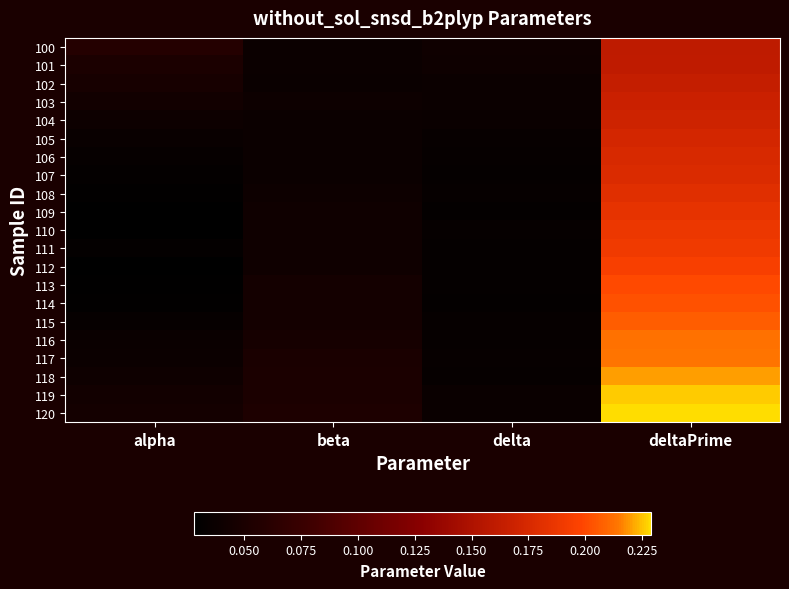

Reading left to right, transcribe all the data shown in this chart.

100: alpha=0.1	beta=0.0	delta=0.0	deltaPrime=0.2
101: alpha=0.1	beta=0.0	delta=0.0	deltaPrime=0.2
102: alpha=0.0	beta=0.0	delta=0.0	deltaPrime=0.2
103: alpha=0.0	beta=0.0	delta=0.0	deltaPrime=0.2
104: alpha=0.0	beta=0.0	delta=0.0	deltaPrime=0.2
105: alpha=0.0	beta=0.0	delta=0.0	deltaPrime=0.2
106: alpha=0.0	beta=0.0	delta=0.0	deltaPrime=0.2
107: alpha=0.0	beta=0.0	delta=0.0	deltaPrime=0.2
108: alpha=0.0	beta=0.0	delta=0.0	deltaPrime=0.2
109: alpha=0.0	beta=0.0	delta=0.0	deltaPrime=0.2
110: alpha=0.0	beta=0.0	delta=0.0	deltaPrime=0.2
111: alpha=0.0	beta=0.0	delta=0.0	deltaPrime=0.2
112: alpha=0.0	beta=0.0	delta=0.0	deltaPrime=0.2
113: alpha=0.0	beta=0.0	delta=0.0	deltaPrime=0.2
114: alpha=0.0	beta=0.0	delta=0.0	deltaPrime=0.2
115: alpha=0.0	beta=0.0	delta=0.0	deltaPrime=0.2
116: alpha=0.0	beta=0.0	delta=0.0	deltaPrime=0.2
117: alpha=0.0	beta=0.1	delta=0.0	deltaPrime=0.2
118: alpha=0.0	beta=0.1	delta=0.0	deltaPrime=0.2
119: alpha=0.0	beta=0.1	delta=0.0	deltaPrime=0.2
120: alpha=0.0	beta=0.1	delta=0.0	deltaPrime=0.2